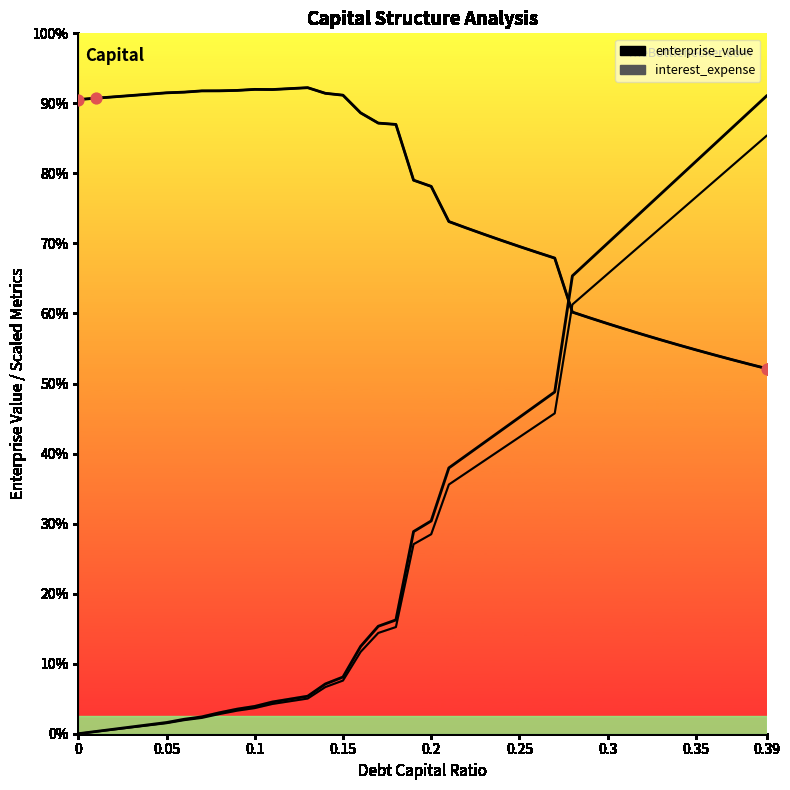

Which series contains the lowest Y value?

interest_expense